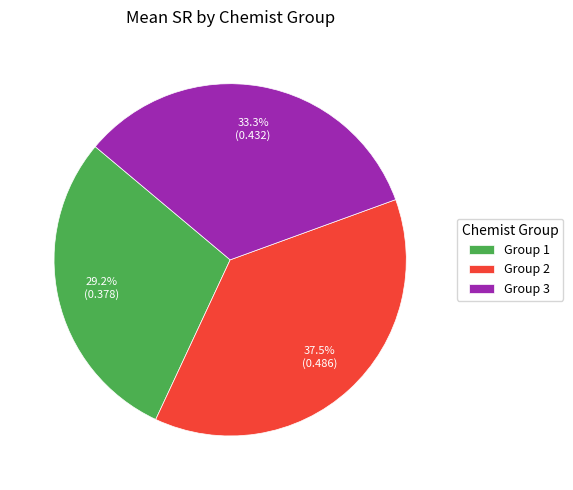

To the nearest percent, what is the difference between the largest and smallest slice percentages?

8%